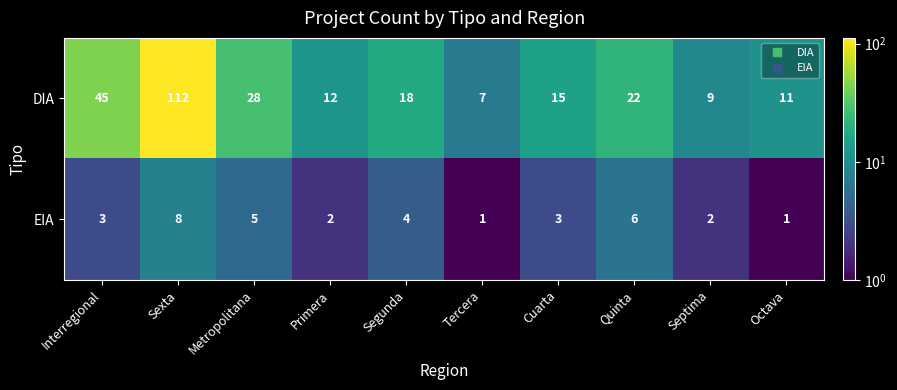

How many values in the EIA series are below 3?

4